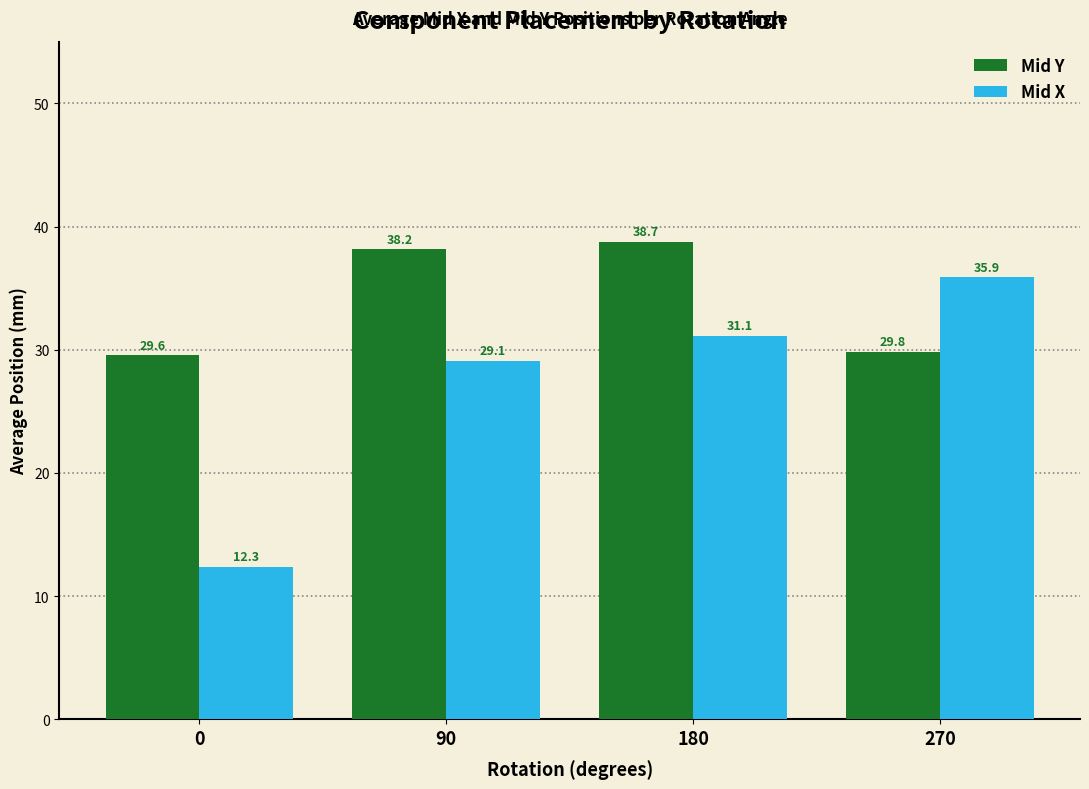

The Mid Y series shows 6.0 at 270. True or false?

False